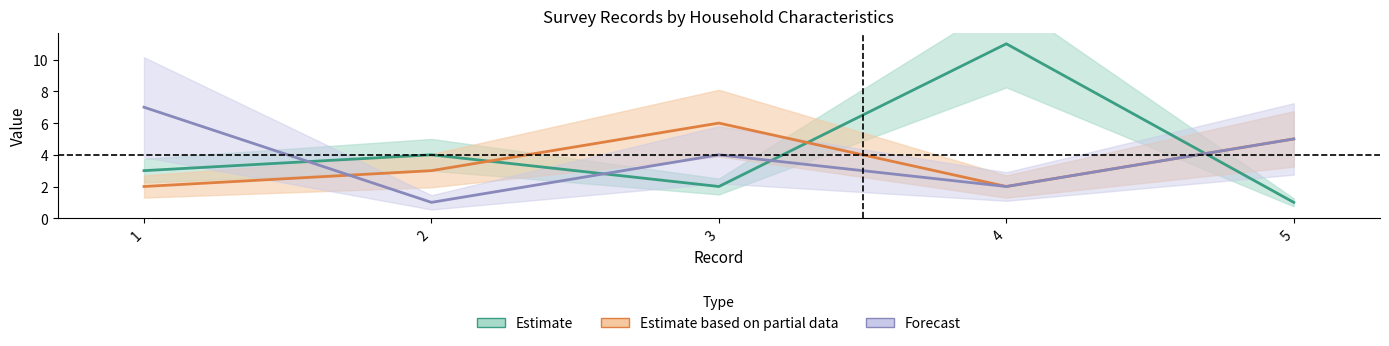

In Forecast, how many points are higher than both neighbors (excluding endpoints)?

1